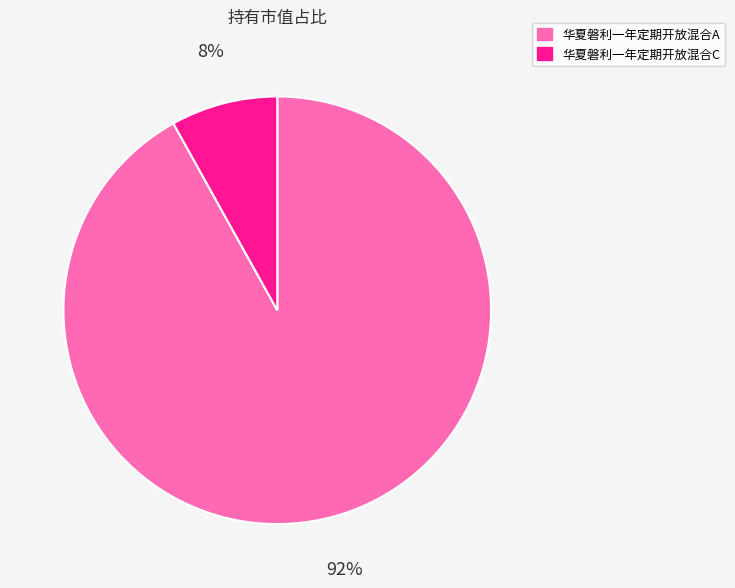

Which has a higher value, 华夏磐利一年定期开放混合A or 华夏磐利一年定期开放混合C?

华夏磐利一年定期开放混合A